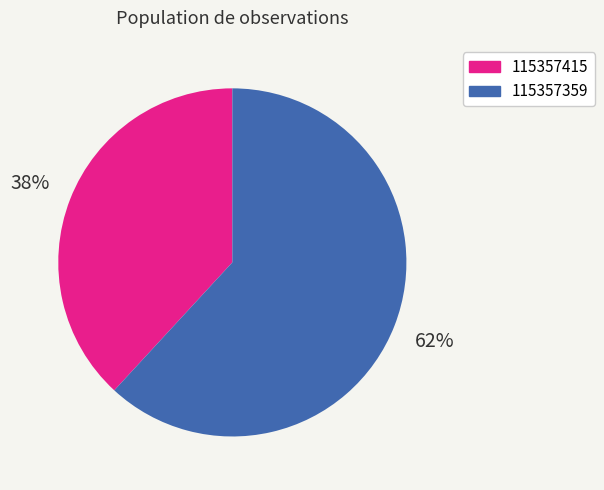

To the nearest percent, what is the difference between the 115357359 and 115357415 slice percentages?

24%